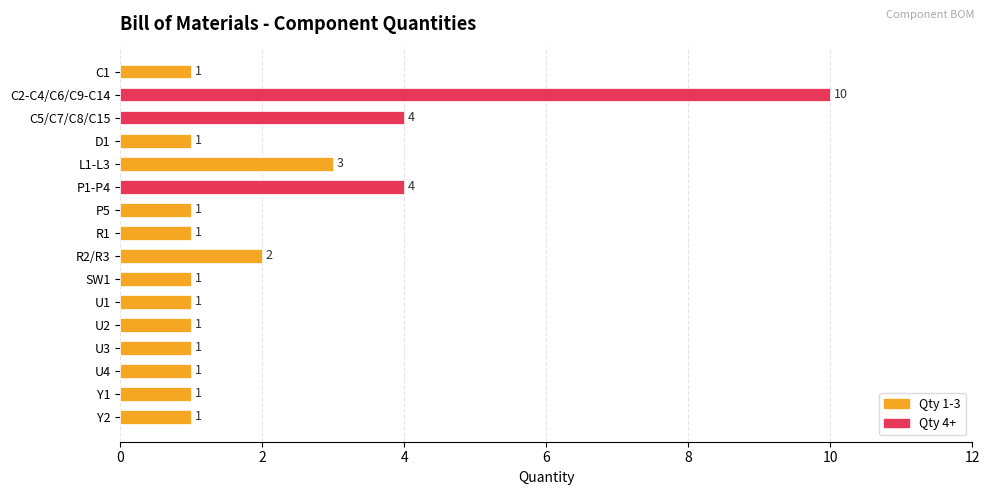

What is the sum of all values?

34